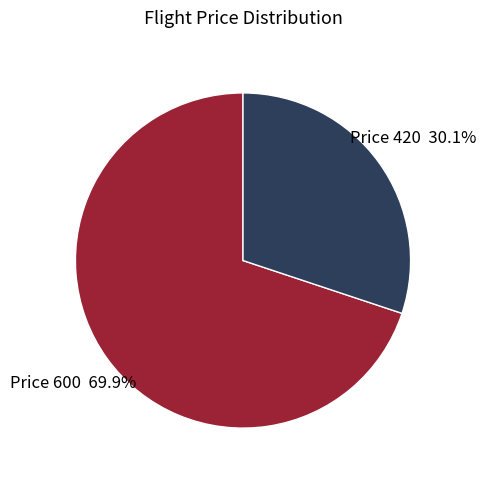

Is there a majority slice in this chart?

Yes